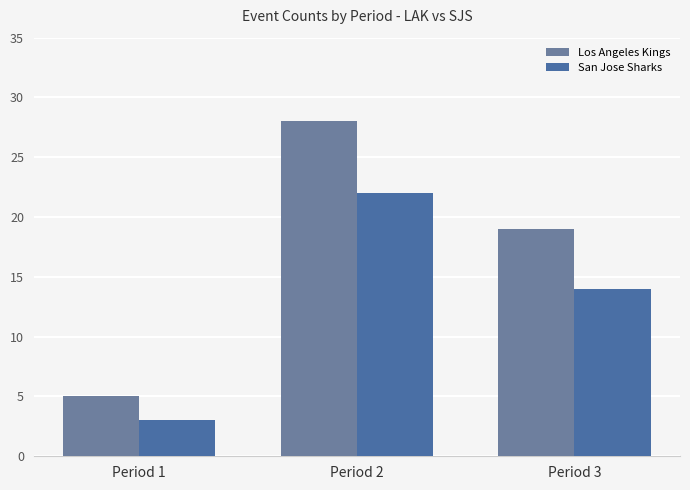

Which category has the highest value in the Los Angeles Kings series?

Period 2